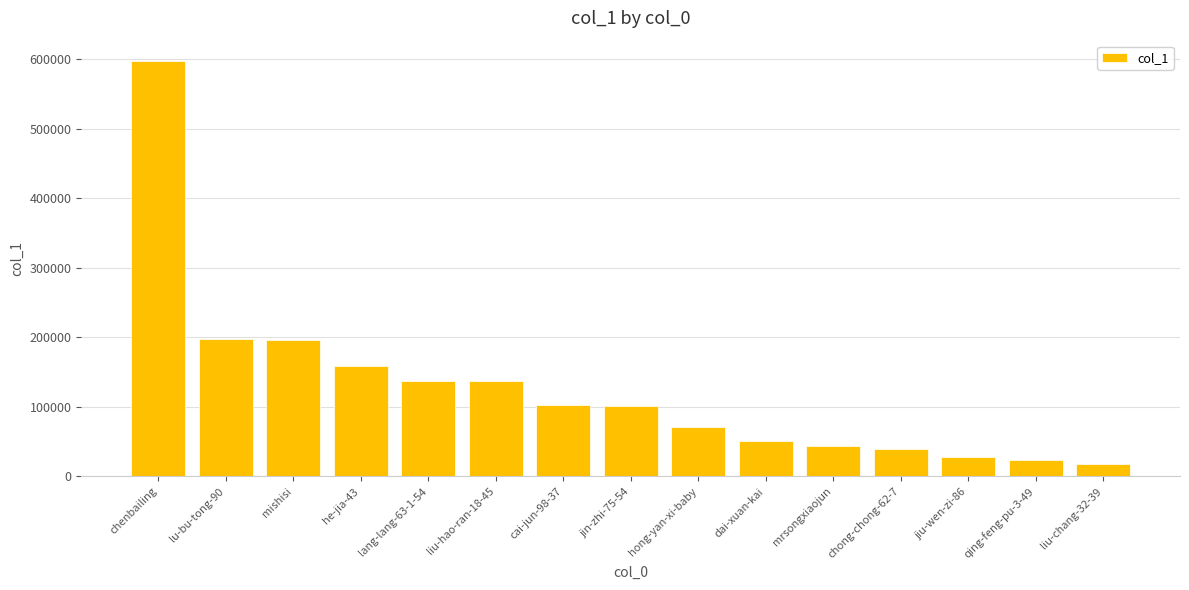

Is it true that the value at jiu-wen-zi-86 is 7945?

False